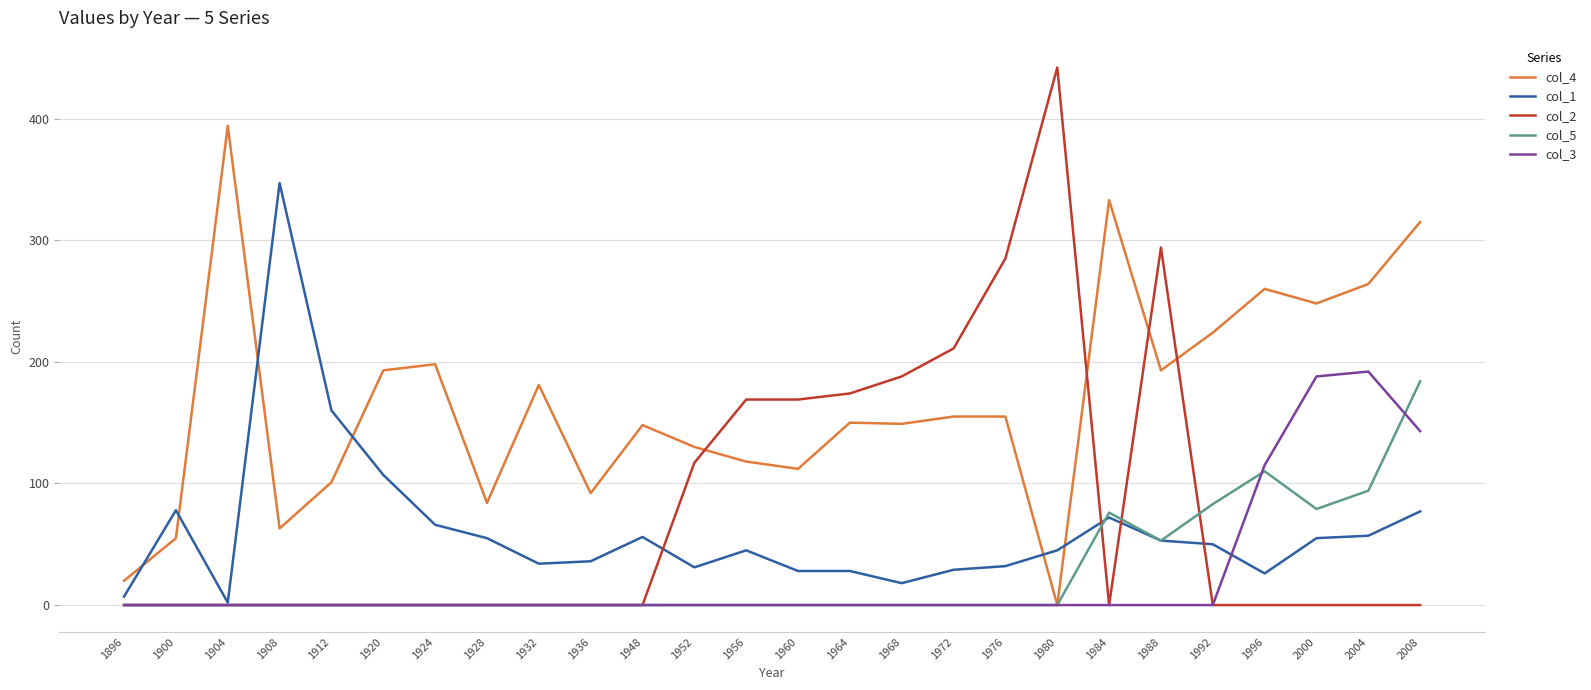

The col_5 series shows 0 at 1924. True or false?

True